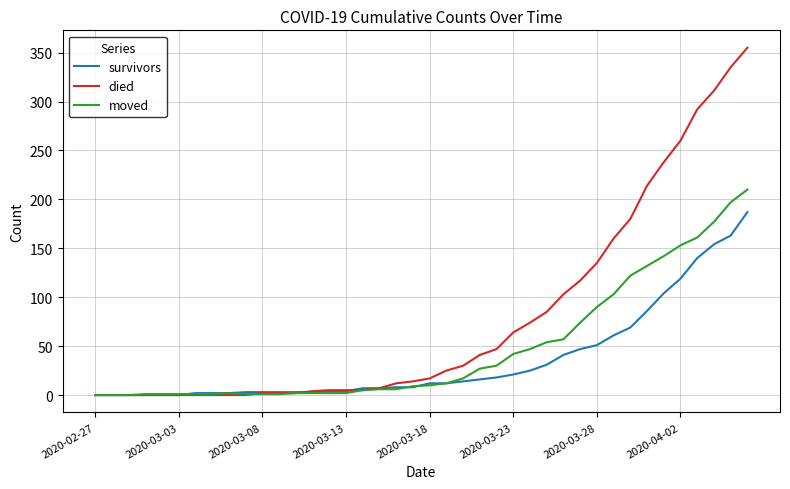

List the series in order of their peak value, highest first.

died, moved, survivors